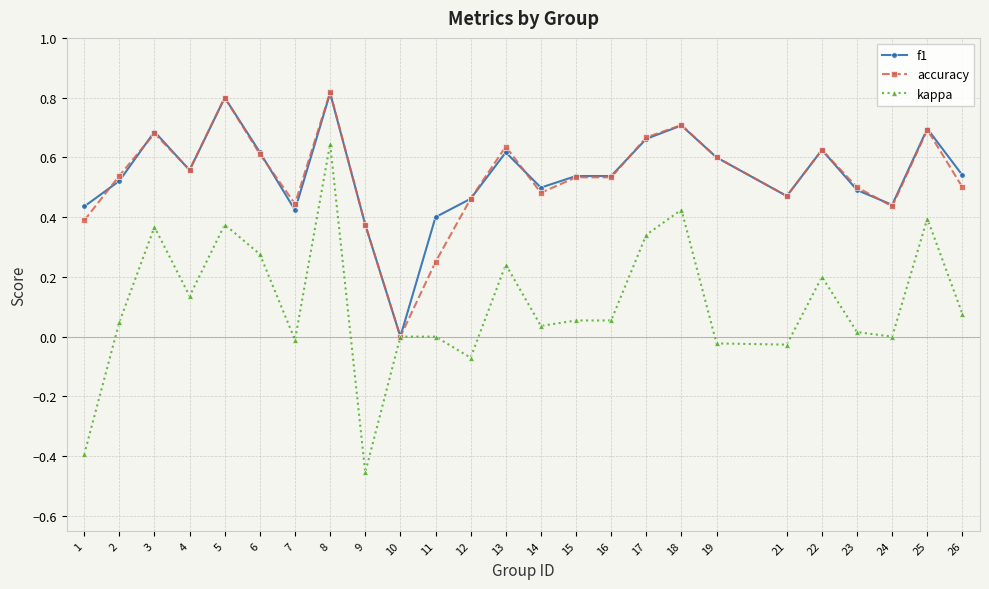

Is the value of f1 at 5 greater than the value of kappa at 16?

Yes